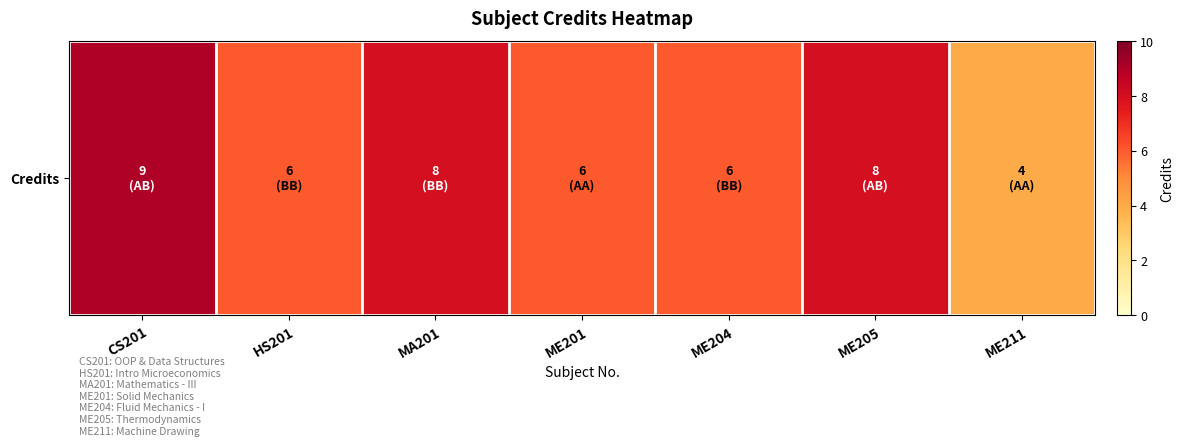

What is the average value?

7